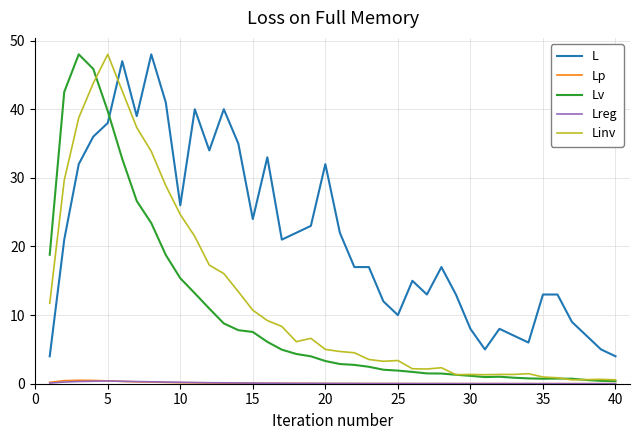

Is this an area chart (filled region under the line)?

No